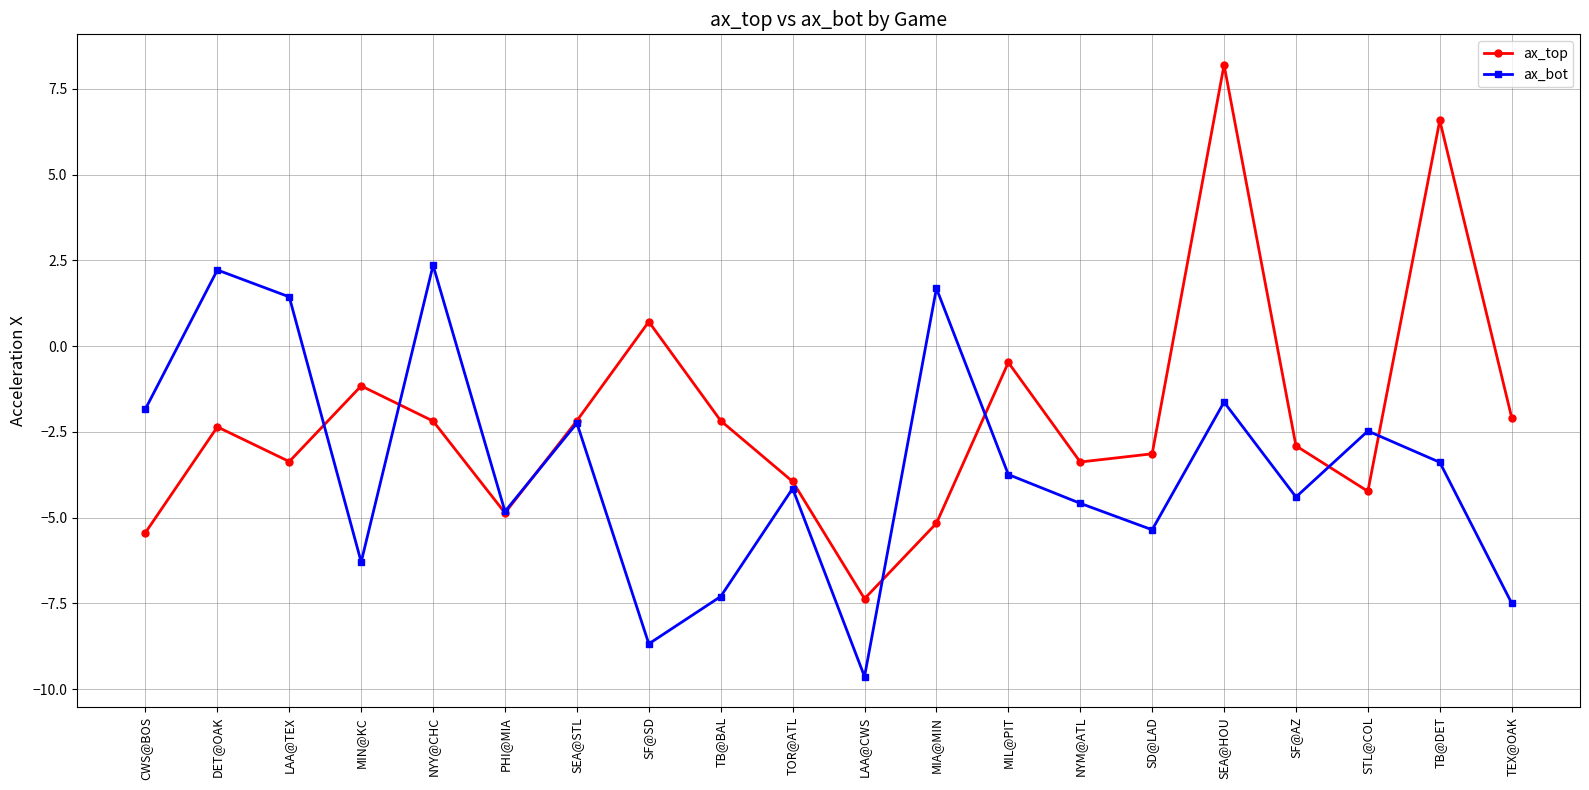

At which label does ax_top reach its peak?

SEA@HOU